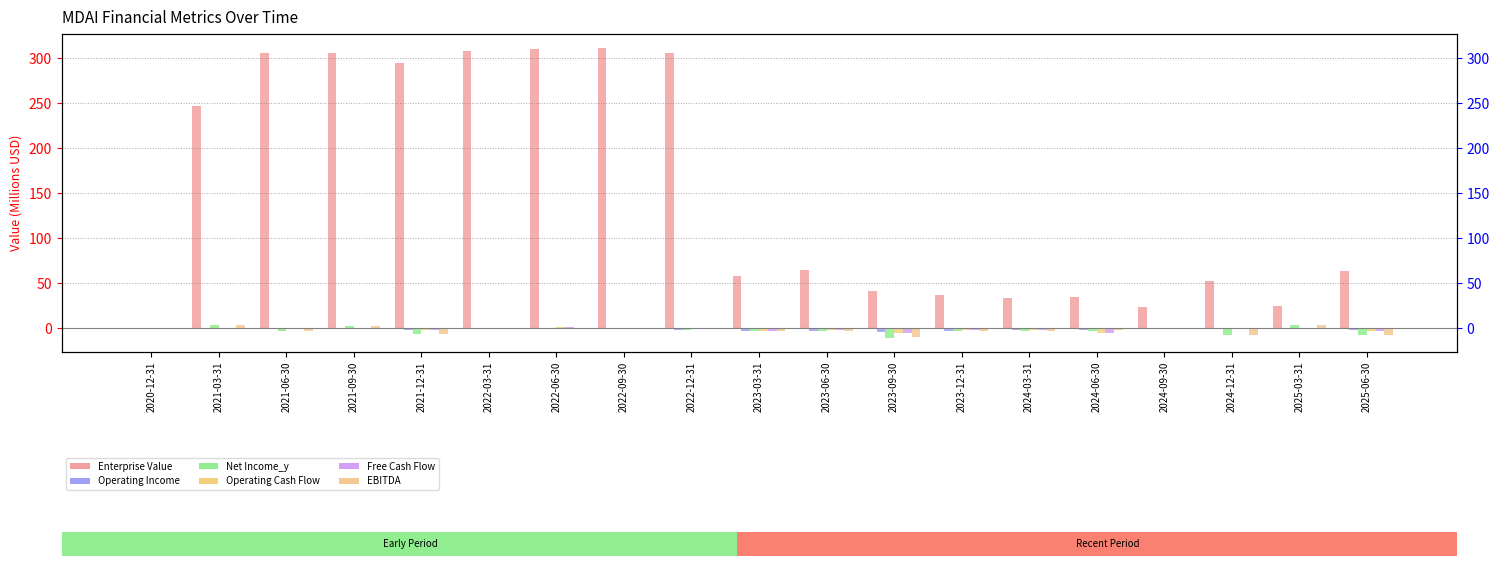

Reading right to left, what are all the values shown in this chart?

Enterprise Value: 63.0	24.8	52.1	23.0	34.2	33.5	36.5	41.4	65.0	58.3	306.4	311.0	310.0	308.5	294.7	306.2	305.9	246.5	0.0
Operating Income: -2.1	-0.9	-1.1	-0.9	-2.4	-2.1	-2.9	-4.2	-3.0	-2.9	-1.8	-0.3	-0.0	-0.6	-2.5	-1.2	-0.3	-0.2	-0.0
Net Income_y: -8.0	2.9	-7.7	-1.5	-2.9	-3.2	-3.5	-10.6	-3.1	-3.6	-1.7	-0.4	-0.3	-0.5	-6.5	2.2	-2.9	3.2	-0.0
Operating Cash Flow: -3.4	-1.5	0.5	-1.6	-5.4	-2.7	-2.4	-5.3	-1.8	-3.8	-0.3	-0.9	1.2	-1.2	-2.2	-0.0	-0.6	-0.1	0.0
Free Cash Flow: -3.4	-1.5	0.5	-1.6	-5.4	-2.7	-2.4	-5.3	-1.8	-3.8	-0.3	-0.9	1.2	-1.2	-2.2	-0.0	-0.6	-0.1	0.0
EBITDA: -7.6	3.1	-7.5	-1.3	-2.7	-3.0	-3.3	-10.5	-2.9	-3.4	-1.5	-0.2	-0.1	-0.4	-6.6	2.2	-2.9	3.2	-0.0